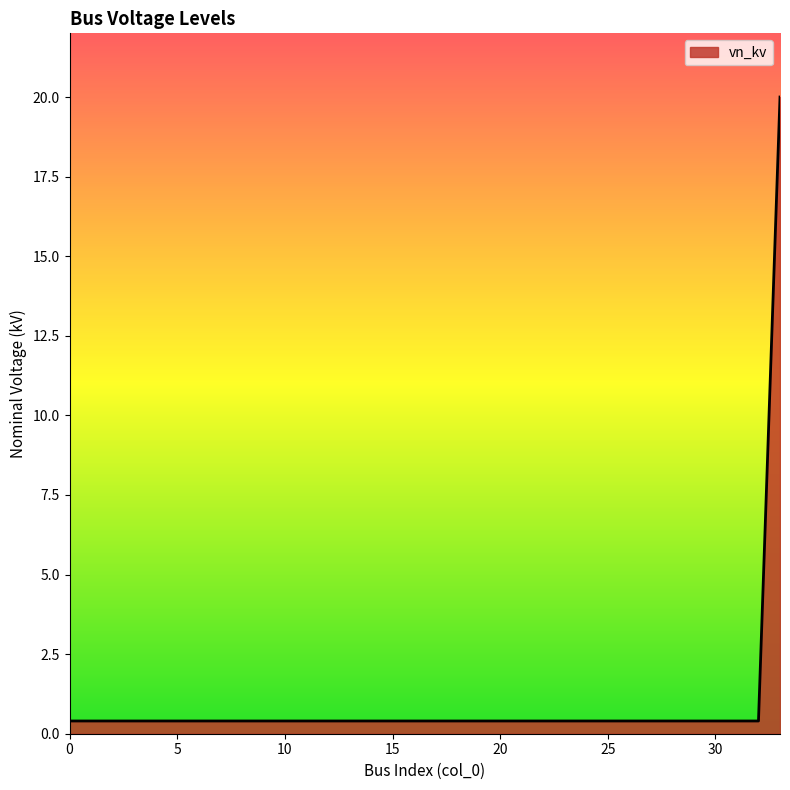

What is the difference between the maximum and minimum values?

19.6